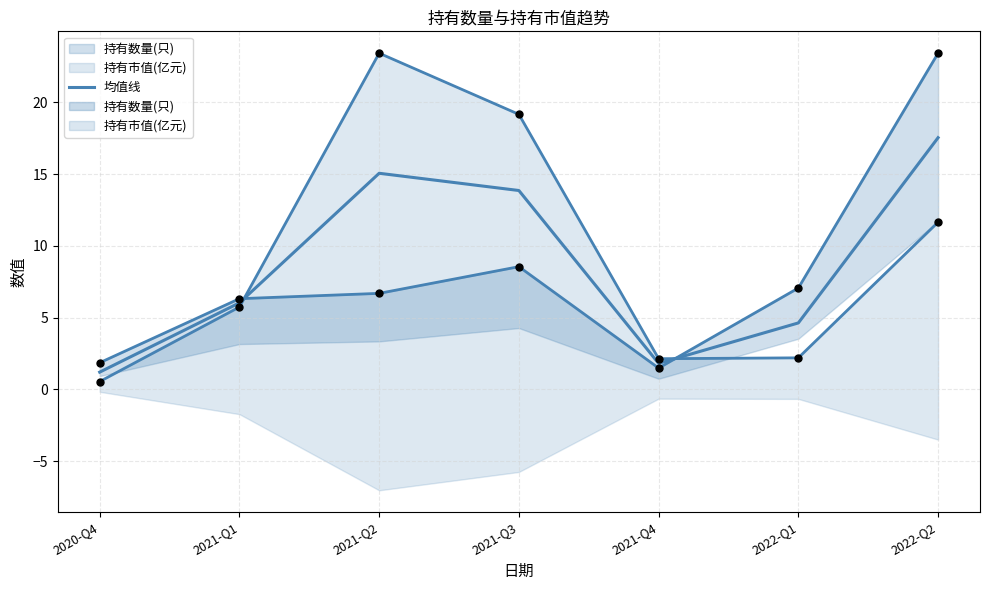

Between 2020-Q4 and 2021-Q4, which is larger?

2021-Q4